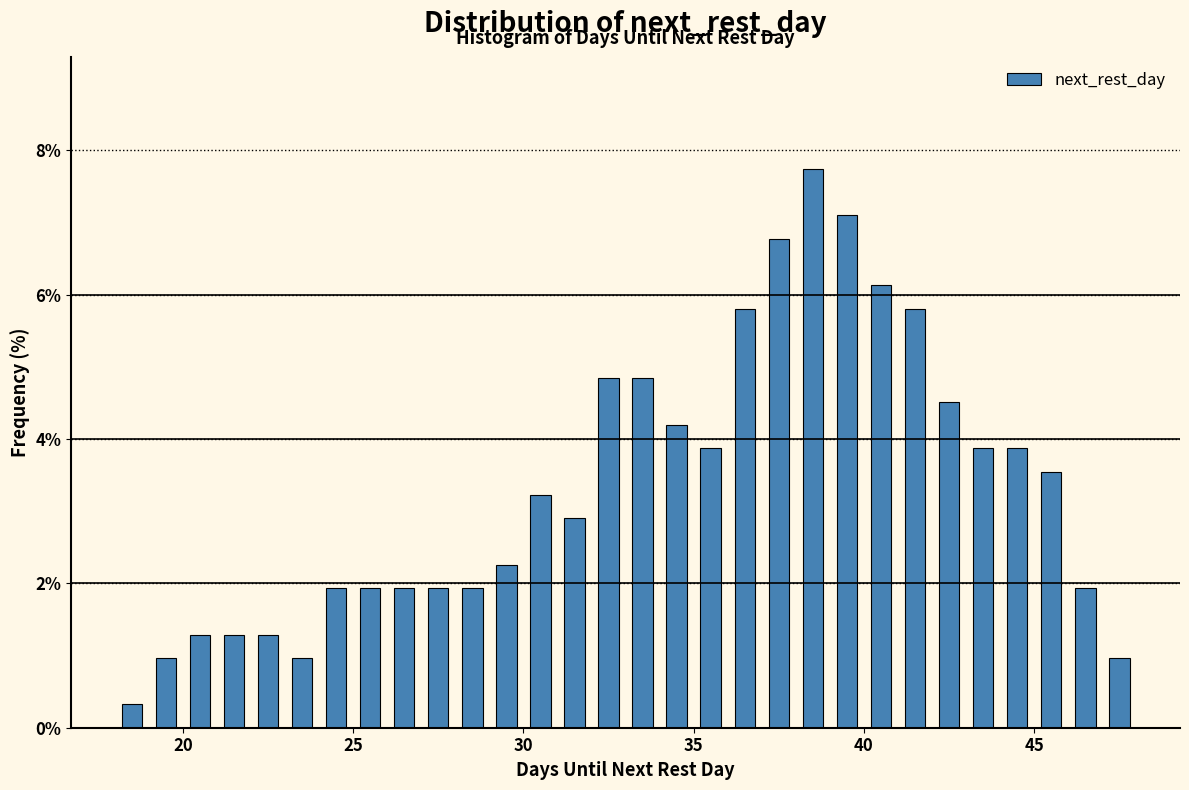

Read against the x-axis, roughly where is the centre of the tallest bar?

38.5